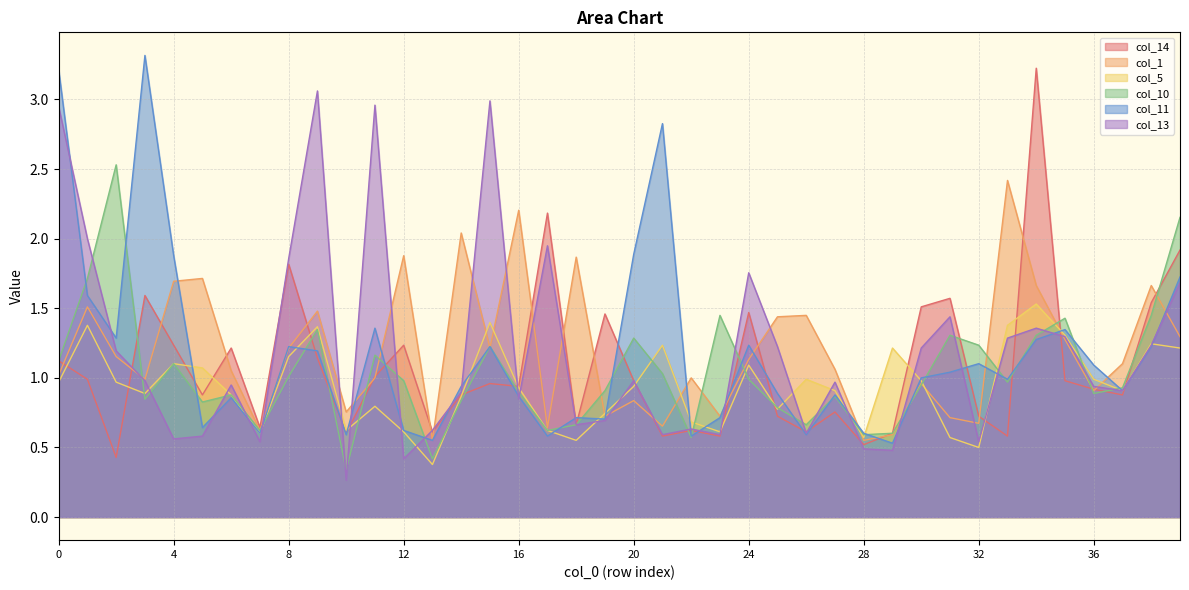

Does the chart have visible grid lines?

Yes